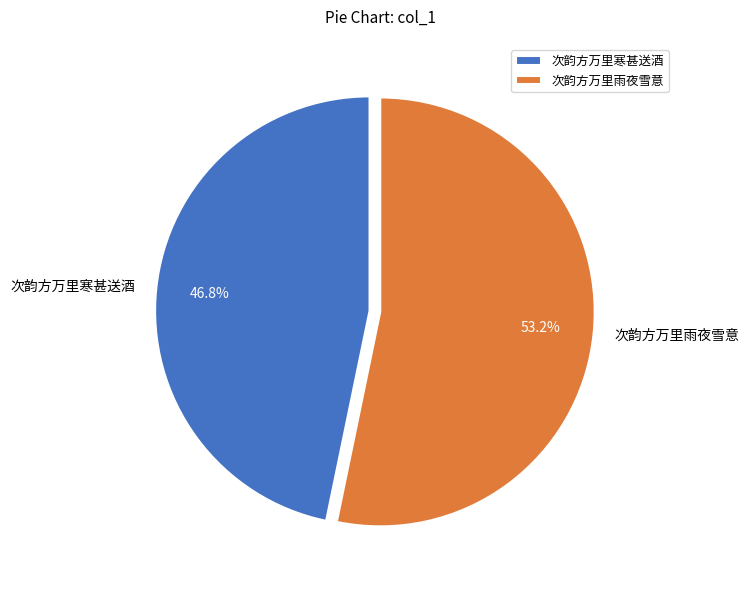

How many slices are in this pie chart?

2